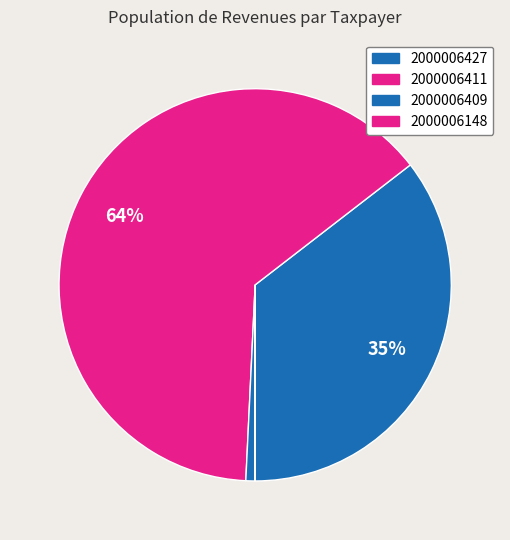

What is the ratio of the value at 2000006411 to the value at 2000006427?

1.8